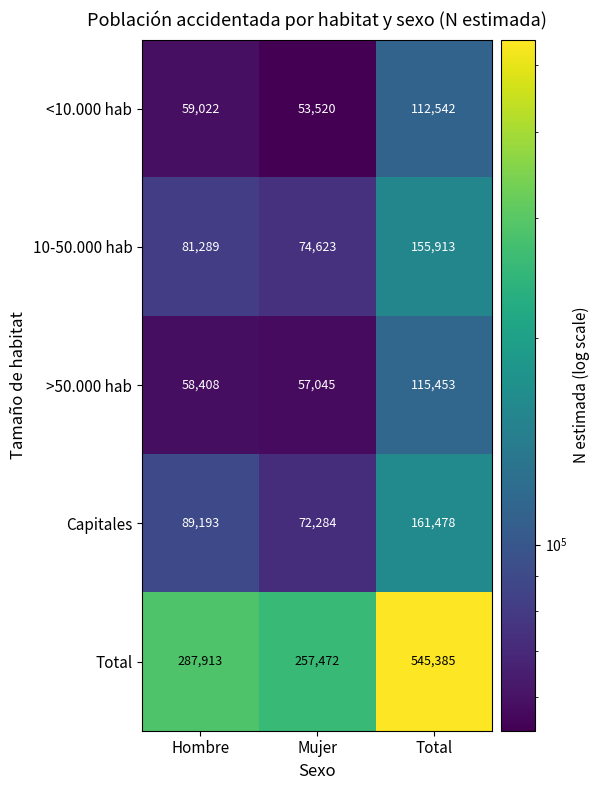

What is the minimum value shown in the chart?

53520